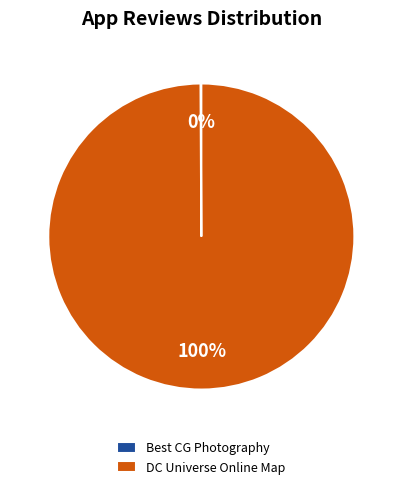

What is the largest slice in the pie chart?

DC Universe Online Map